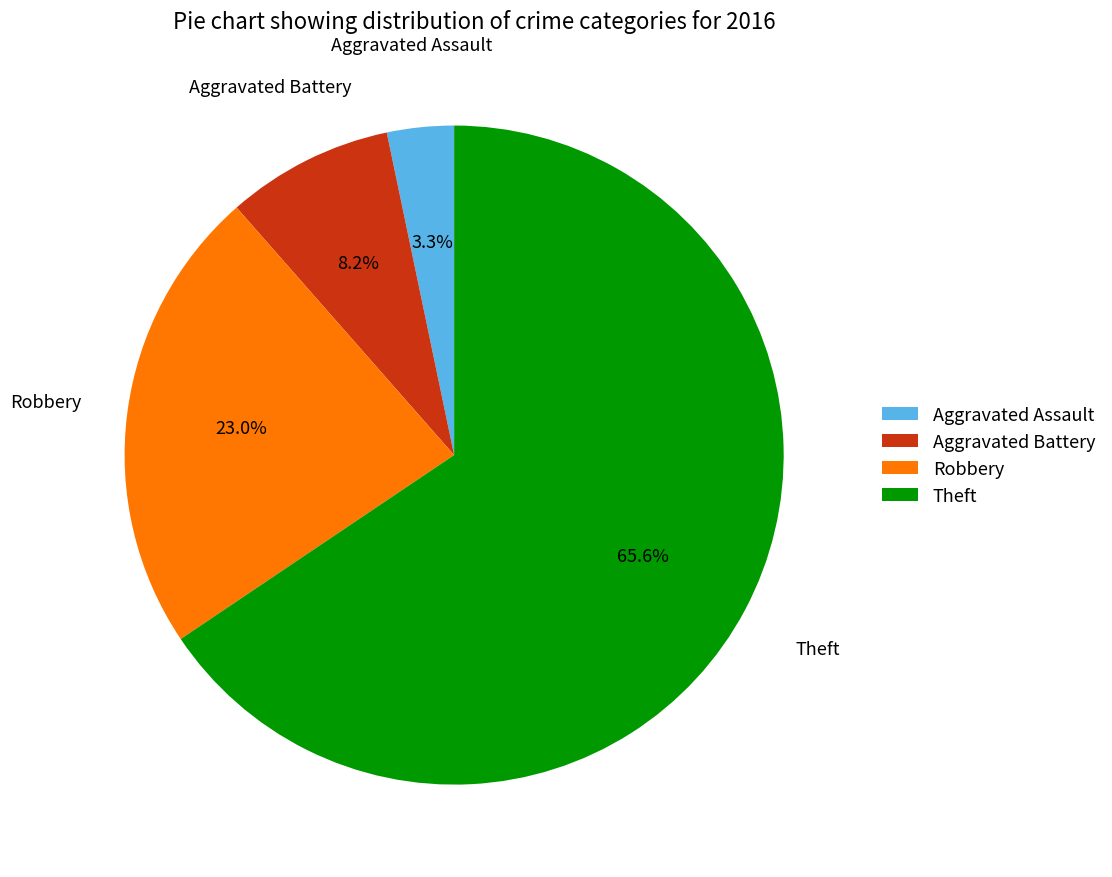

Rank the categories by value from highest to lowest.

Theft, Robbery, Aggravated Battery, Aggravated Assault